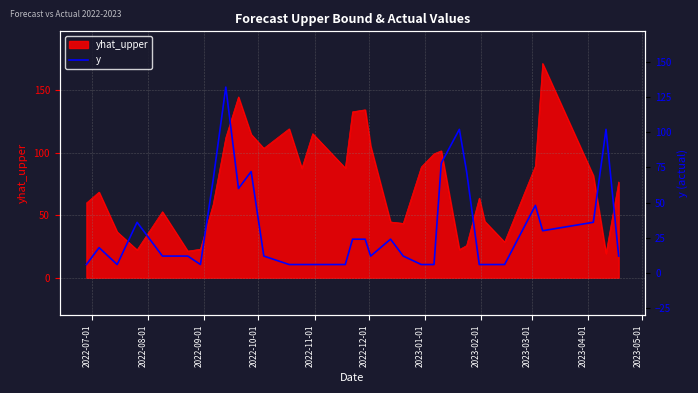

What is the maximum value for yhat_upper?

171.6